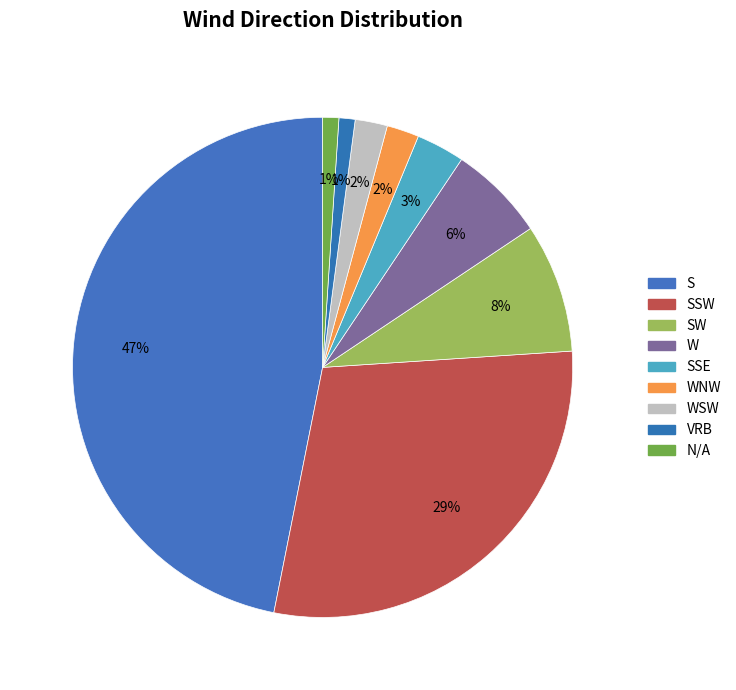

How many slices are in this pie chart?

9